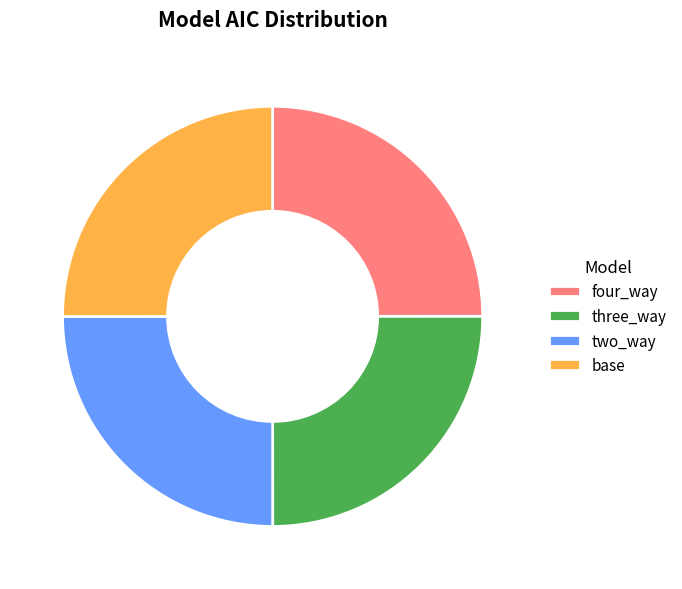

Approximately how many times larger is the value at base compared to two_way?

1.0